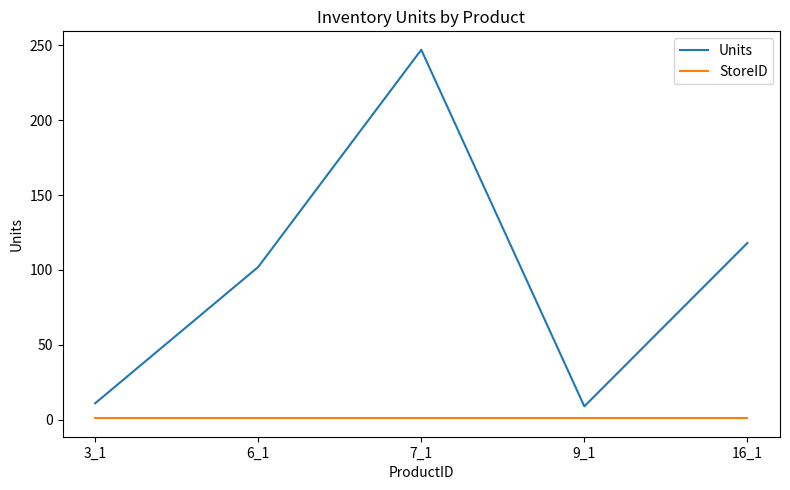

How many lines are shown in the chart?

2